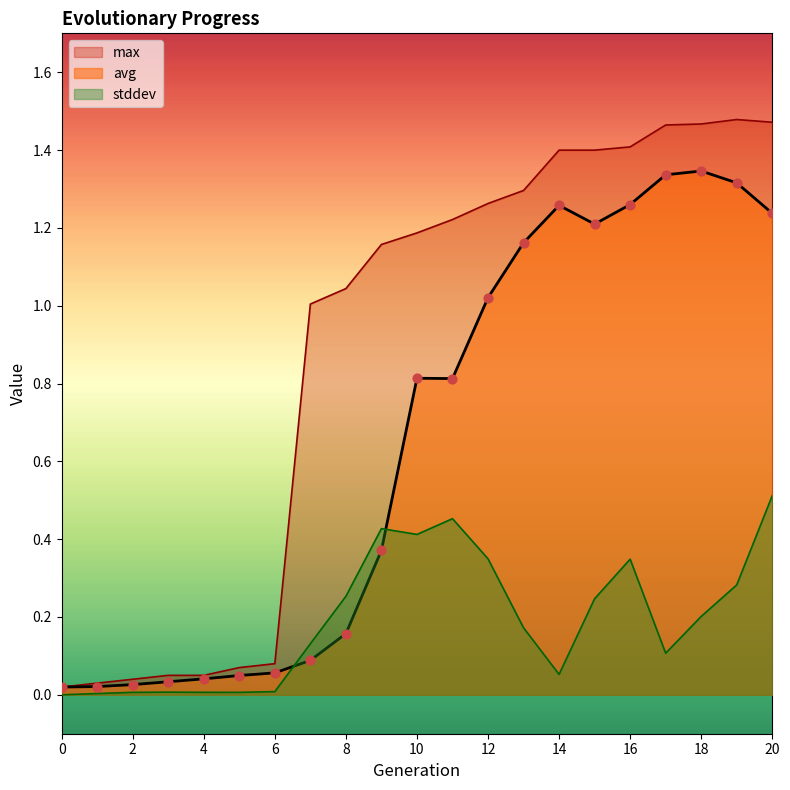

Is the value of avg at 0 greater than the value of stddev at 0?

Yes